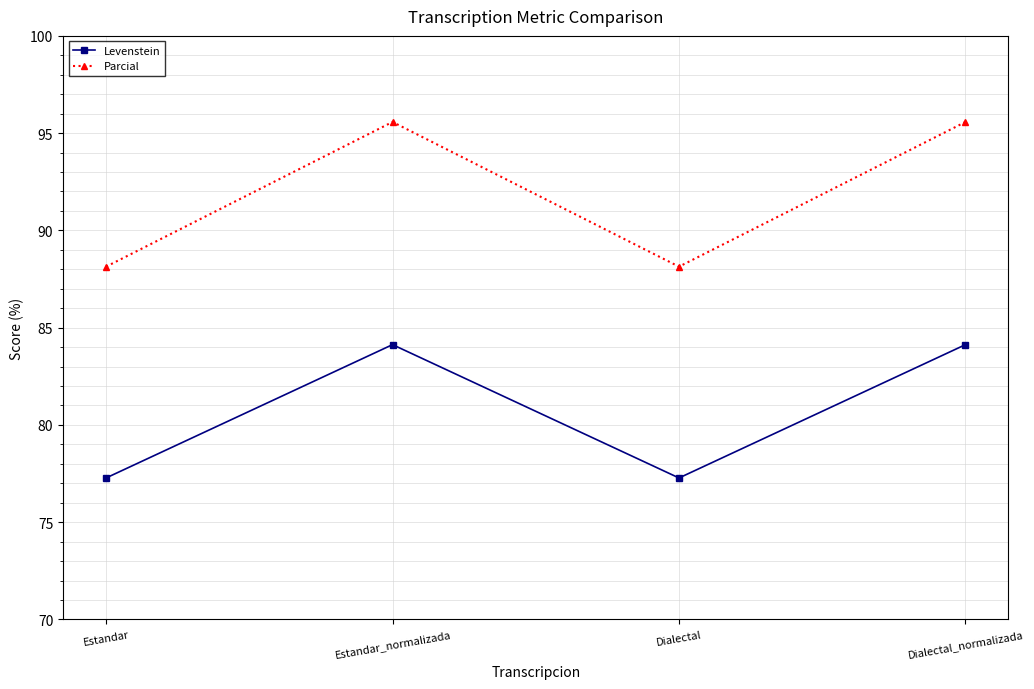

The Levenstein series shows 84.1 at Estandar_normalizada. True or false?

True